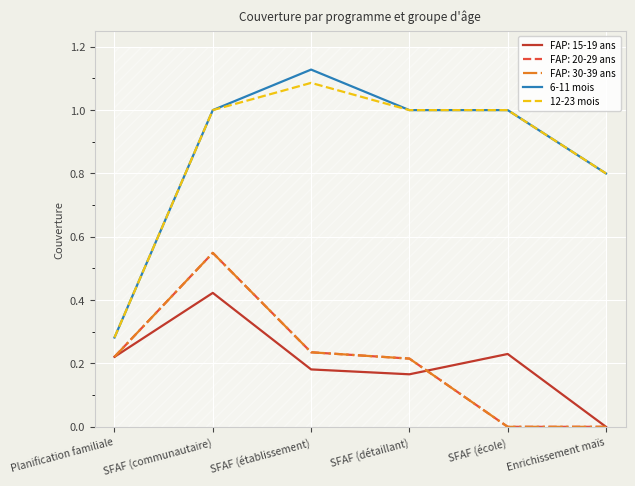

What value does the 6-11 mois series have at SFAF (école)?

1.0